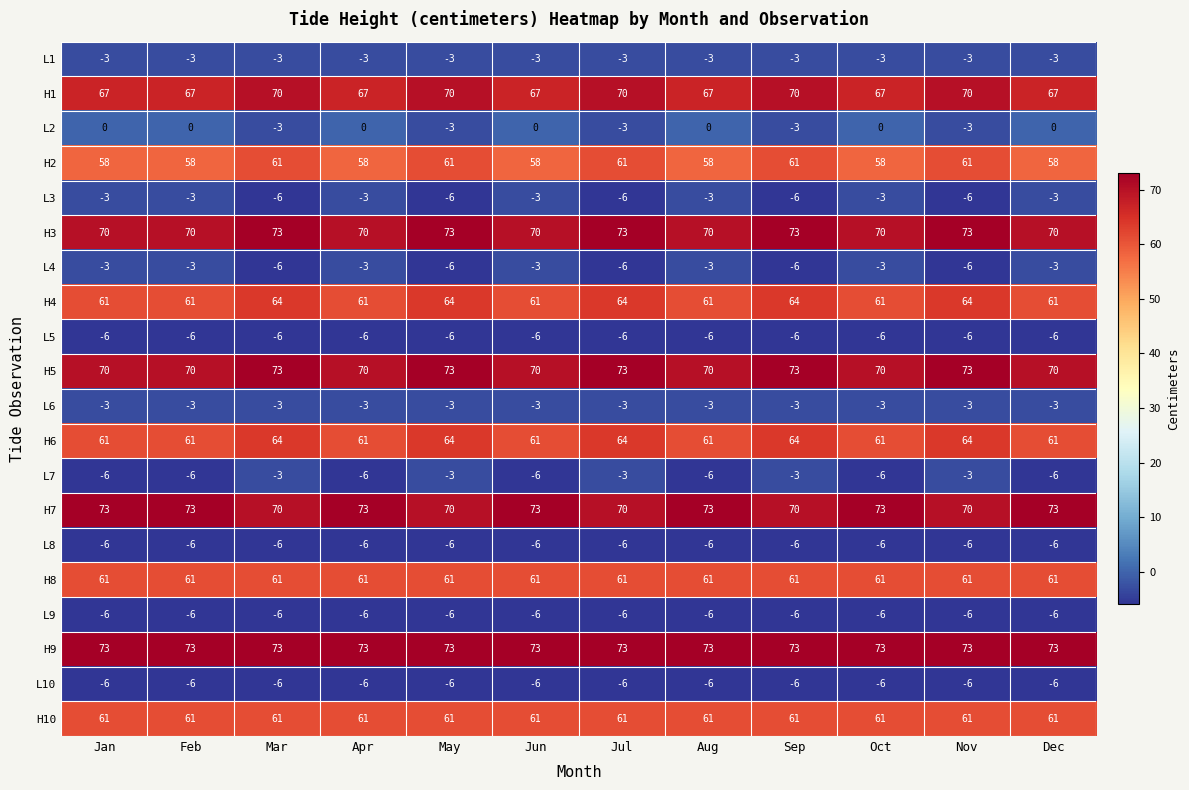

The L3 series shows -3 at Jun. True or false?

True